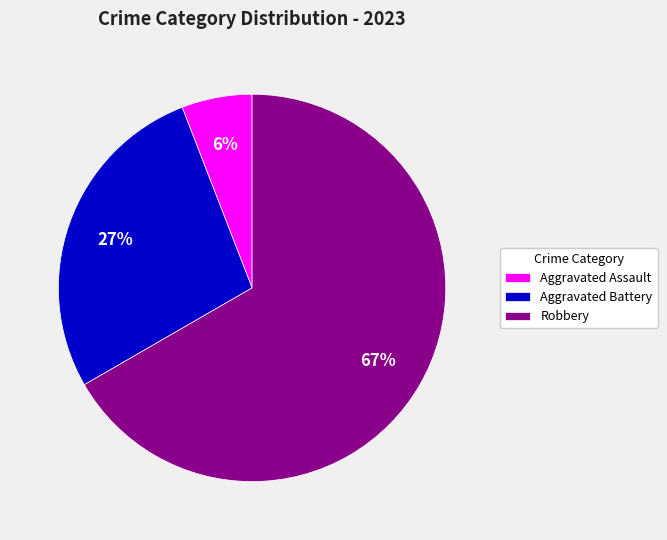

To the nearest percent, what is the average slice percentage?

33%